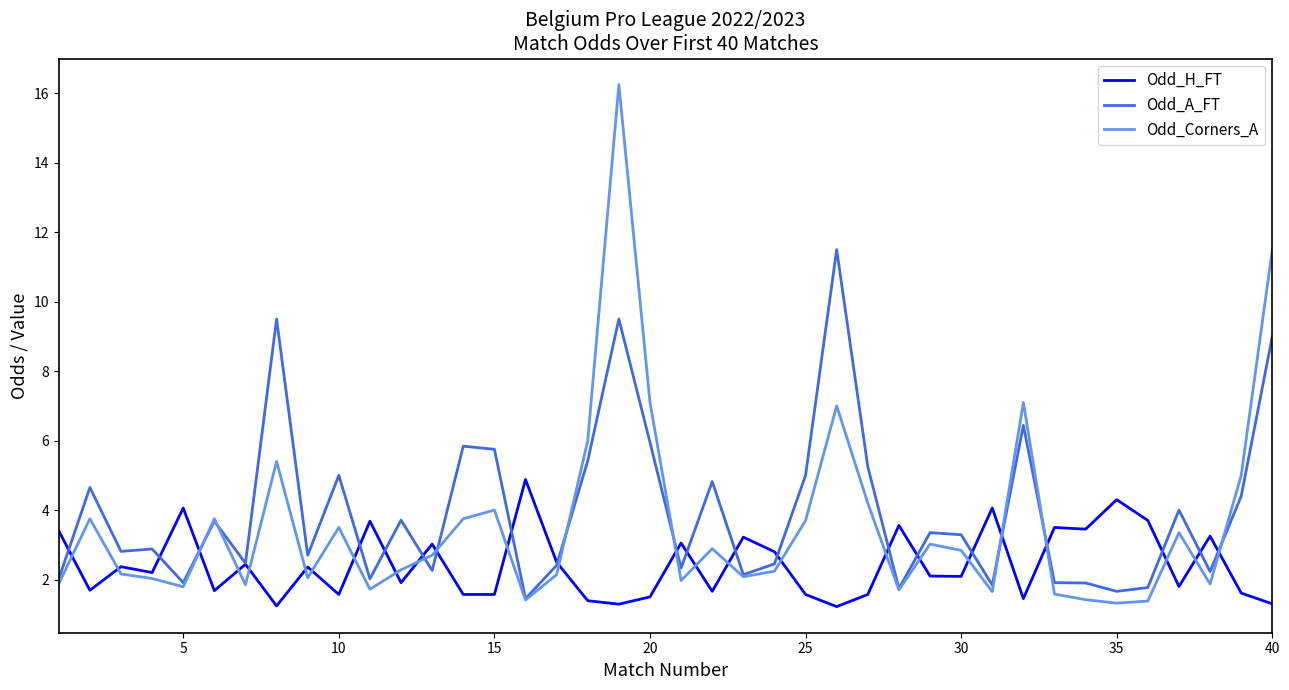

List the series in order of their peak value, lowest first.

Odd_H_FT, Odd_A_FT, Odd_Corners_A